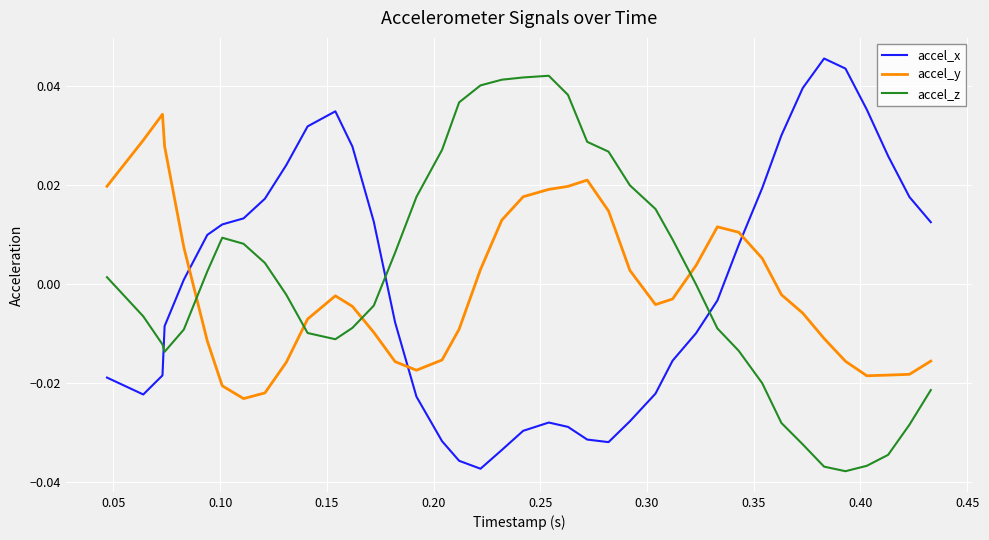

How many lines are shown in the chart?

3